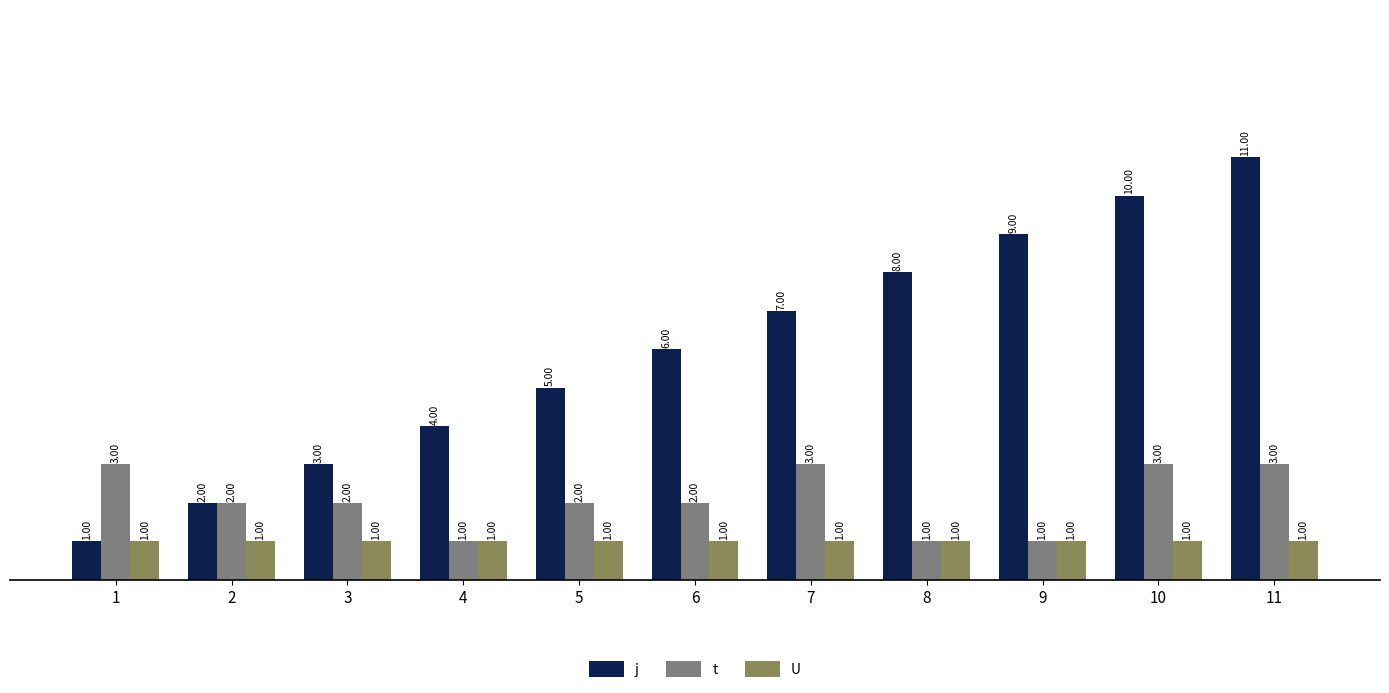

Between 2 and 5, which series saw the biggest shift?

j